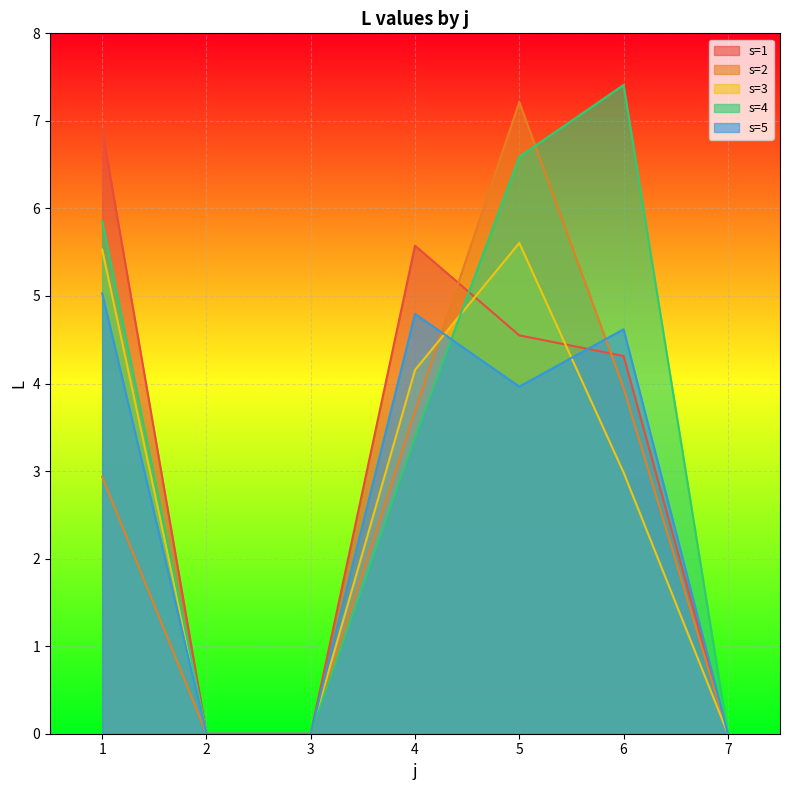

The value of s=4 at 5 is 6.6. True or false?

True